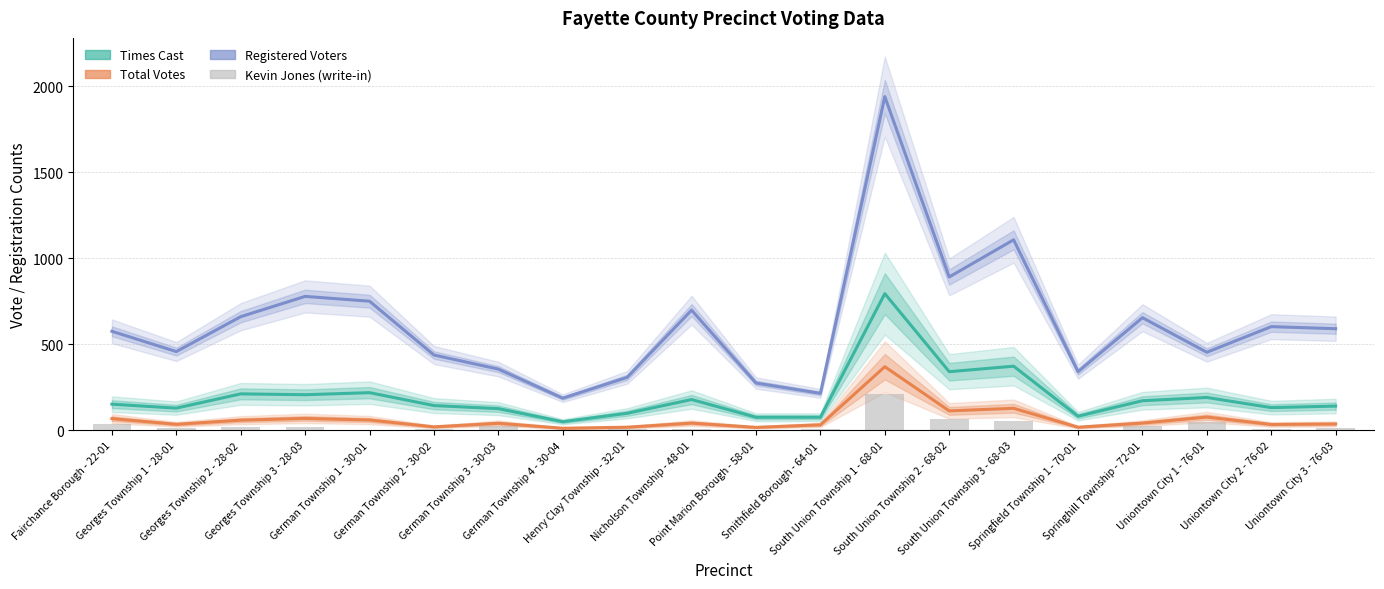

The value of Kevin Jones (write-in) at South Union Township 2 - 68-02 is 67. True or false?

True